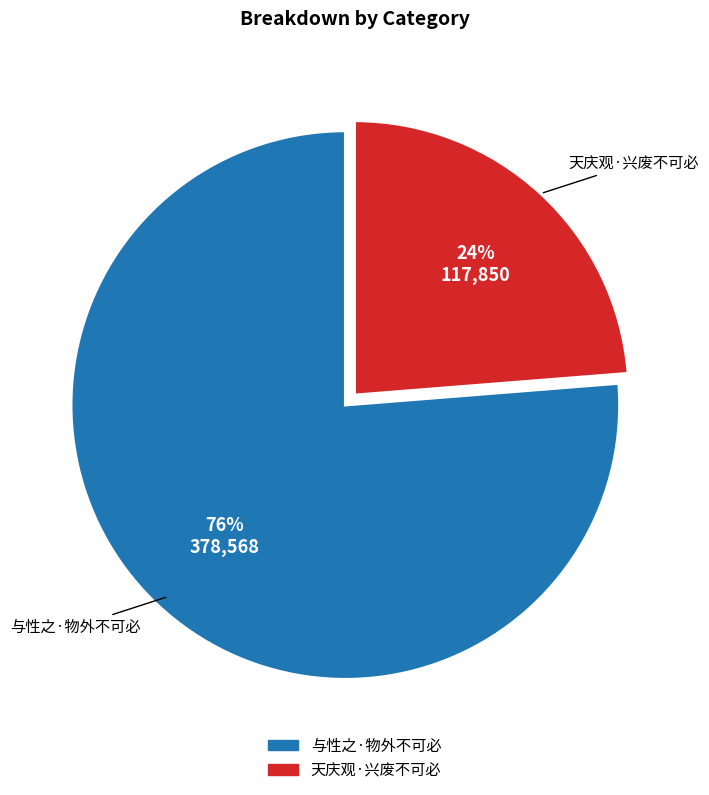

Is the sum of 天庆观·兴废不可必 and 与性之·物外不可必 greater than half?

Yes